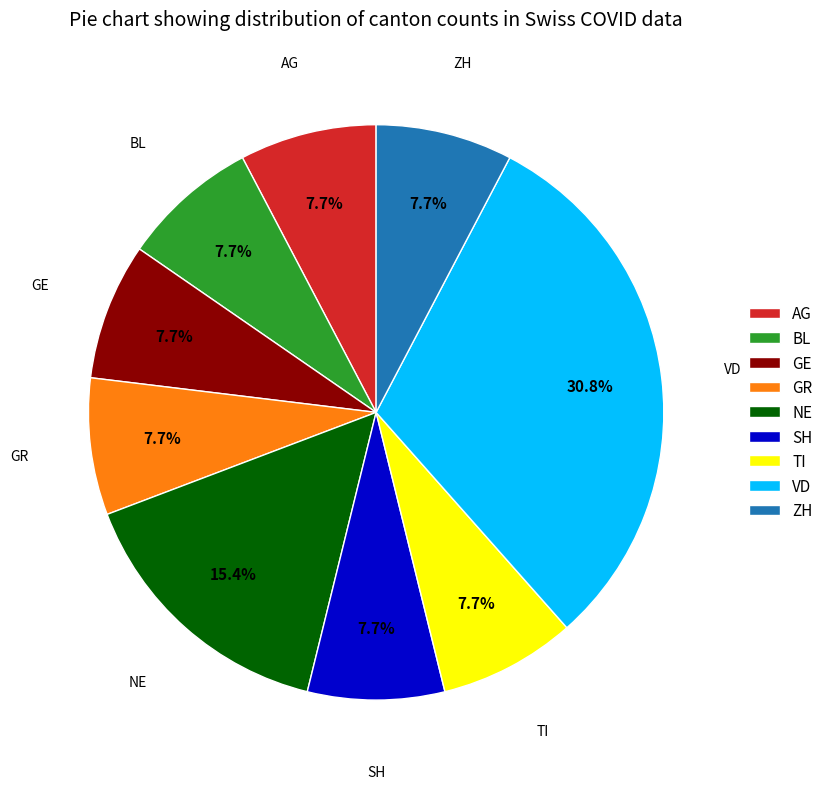

The ZH slice represents 1% of the pie. True or false?

False